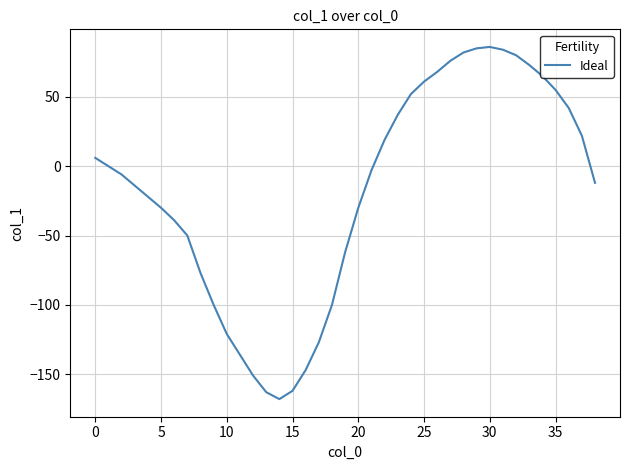

What is the smallest value displayed?

-168